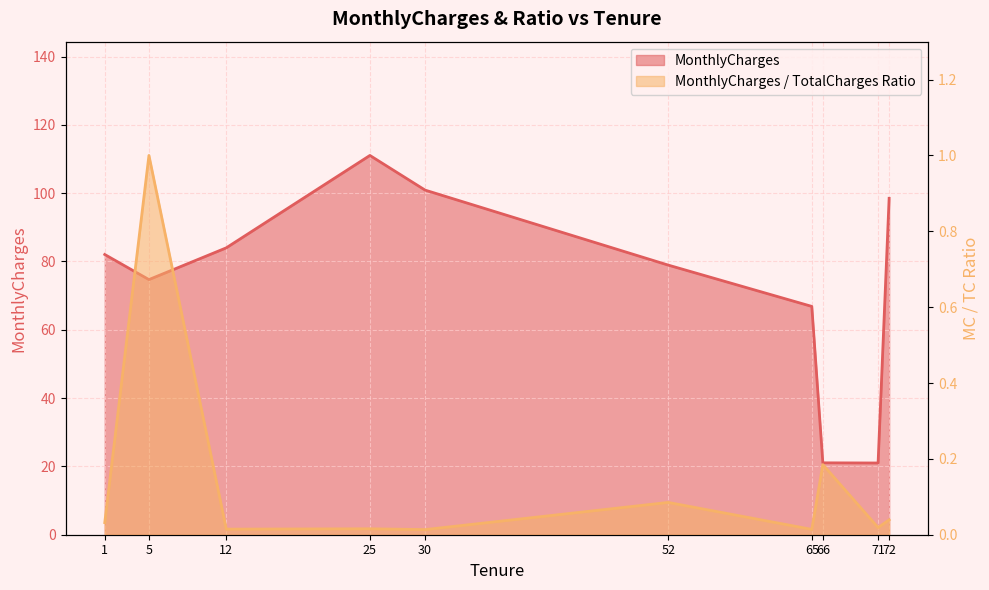

What is the total value across all series at 30?

100.9